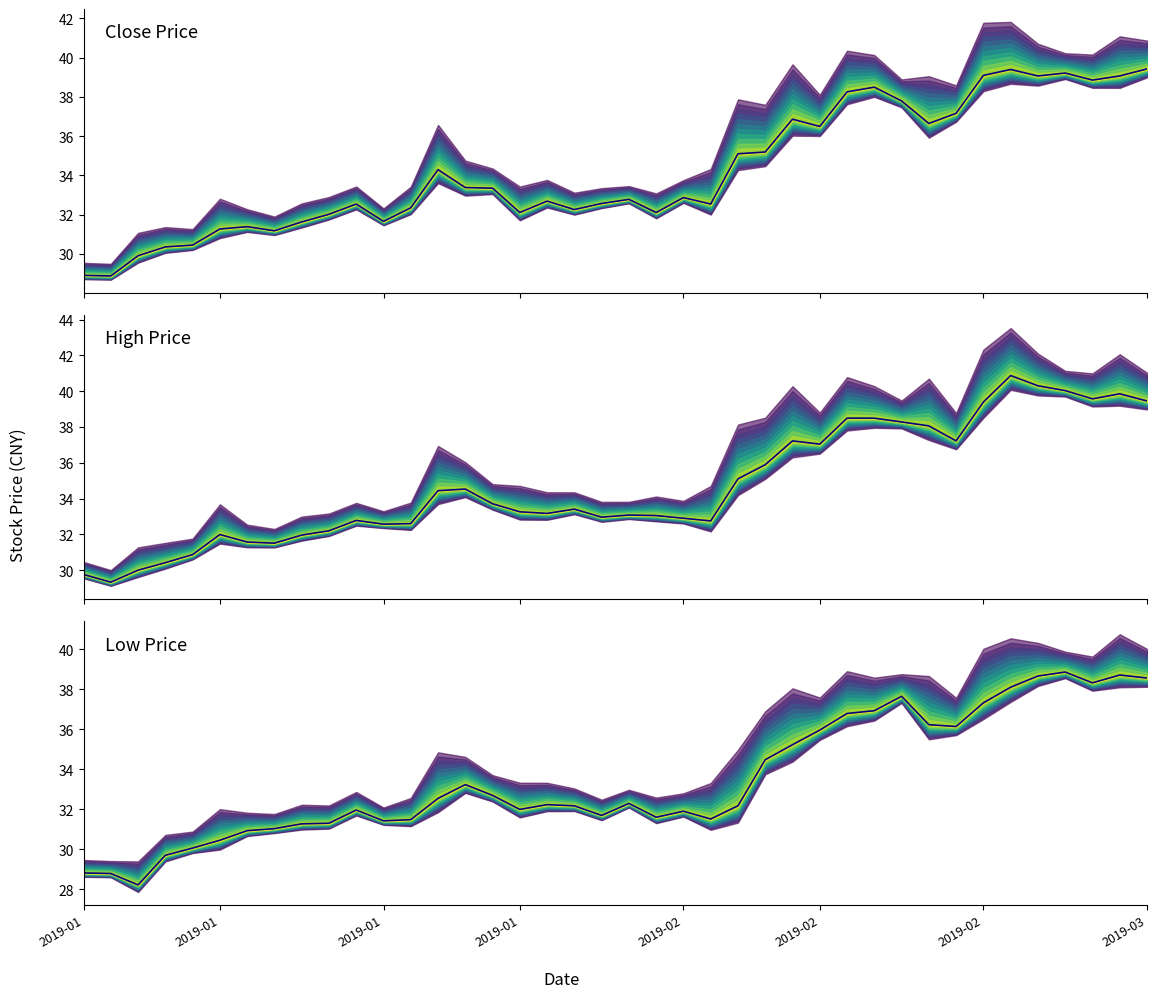

Reading left to right, transcribe all the data shown in this chart.

Close Price: 28.9	28.9	29.9	30.4	30.4	31.3	31.4	31.2	31.6	32.0	32.5	31.7	32.4	34.3	33.4	33.4	32.1	32.7	32.3	32.6	32.8	32.1	32.9	32.5	35.1	35.2	36.9	36.5	38.2	38.5	37.8	36.6	37.2	39.1	39.4	39.1	39.2	38.9	39.1	39.4
High Price: 29.8	29.3	30.0	30.4	30.9	32.0	31.6	31.5	32.0	32.2	32.8	32.6	32.6	34.4	34.5	33.7	33.3	33.2	33.4	33.0	33.1	33.0	32.9	32.8	35.1	35.9	37.2	37.0	38.5	38.5	38.3	38.1	37.2	39.4	40.9	40.3	40.0	39.6	39.9	39.5
Low Price: 28.8	28.8	28.2	29.7	30.1	30.4	30.9	31.0	31.3	31.3	32.0	31.4	31.5	32.5	33.2	32.7	32.0	32.2	32.2	31.7	32.3	31.6	31.9	31.5	32.2	34.5	35.2	36.0	36.8	36.9	37.6	36.2	36.1	37.3	38.1	38.6	38.9	38.3	38.7	38.5